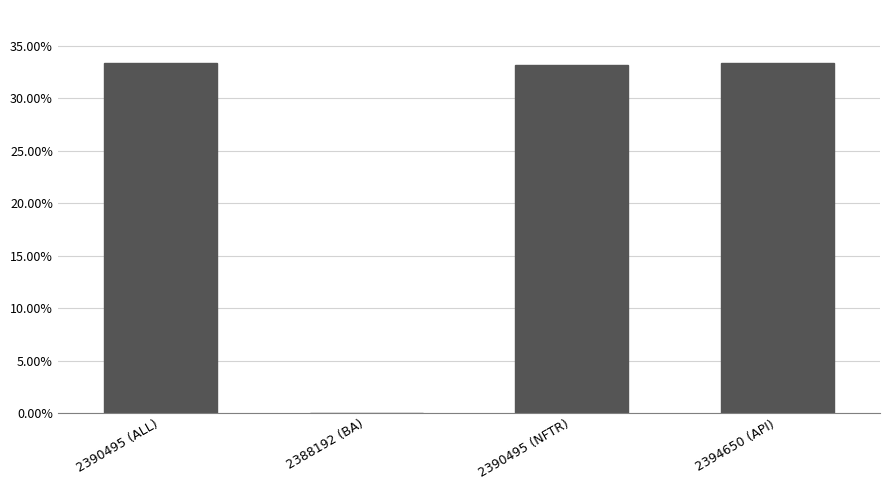

Are the bars horizontal?

No